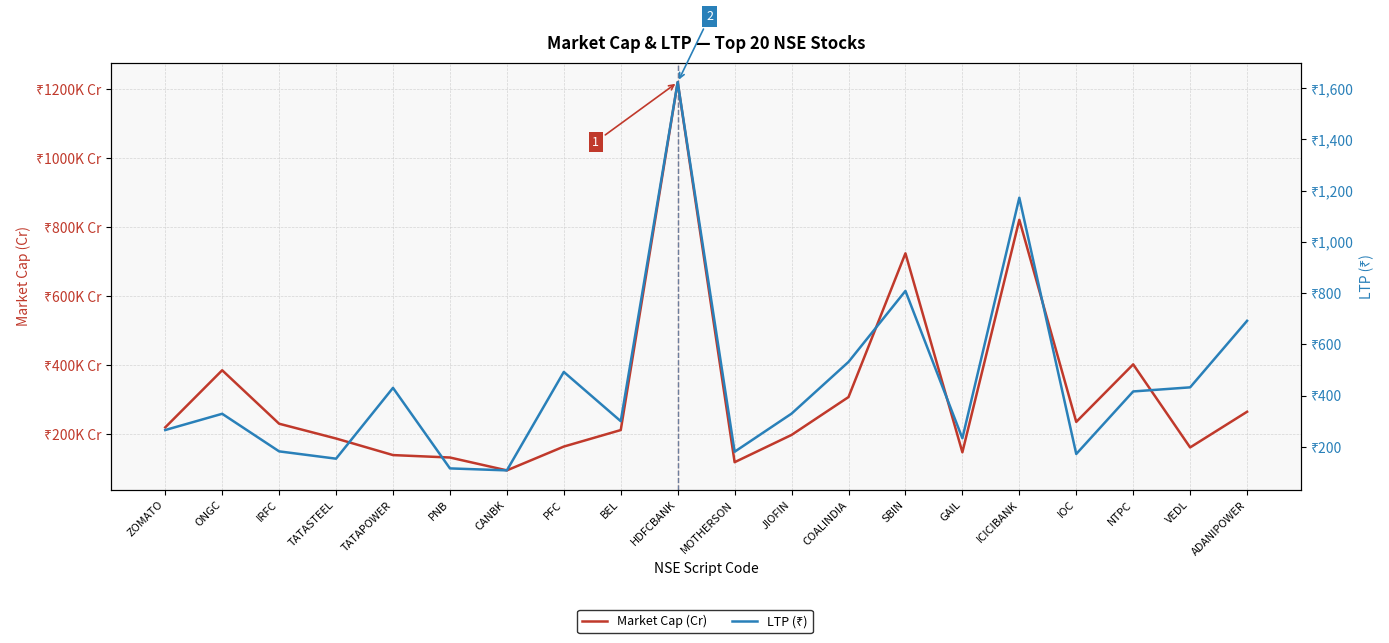

List the series in order of their overall mean, lowest first.

LTP (₹), Market Cap (Cr)